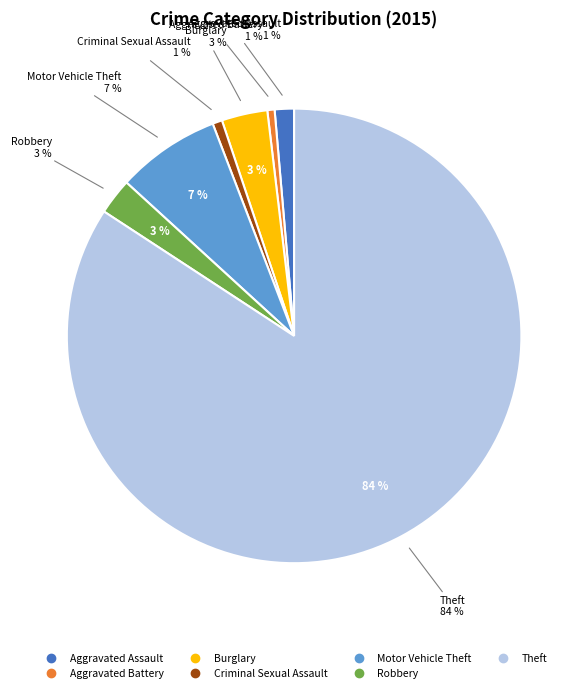

What percentage is NOT represented by Arson?

100.0%